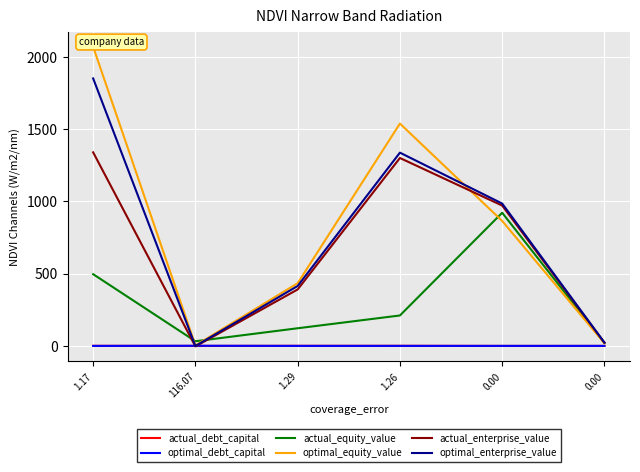

How many values in optimal_debt_capital are above zero?

5